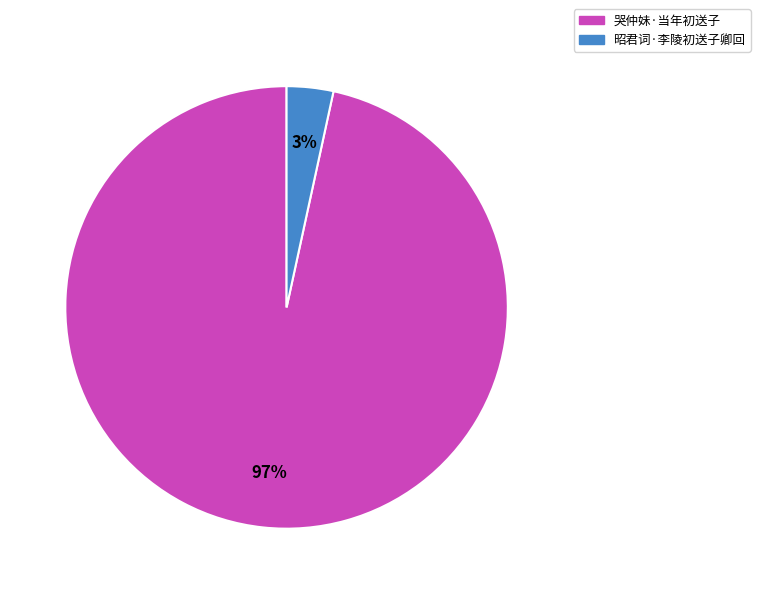

Does any single category account for the majority?

Yes